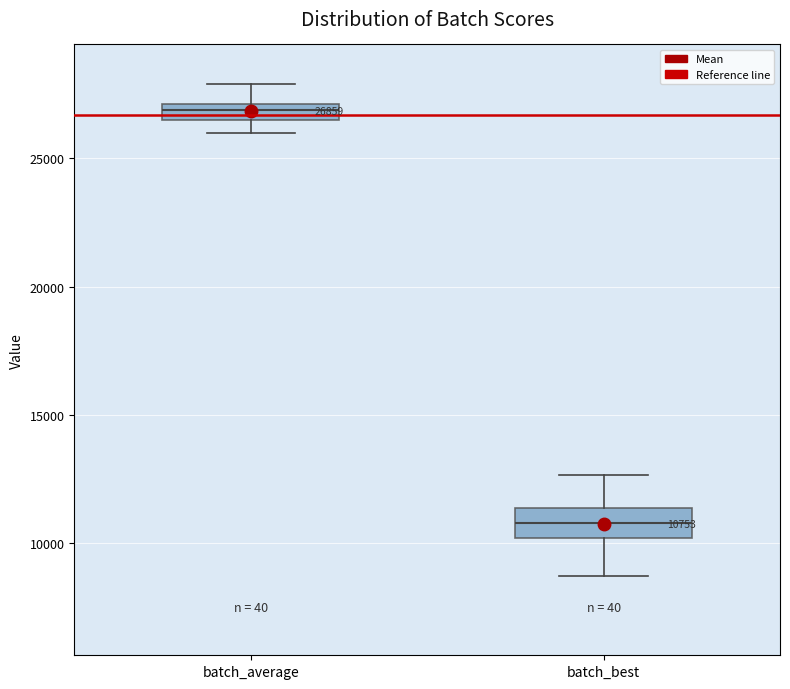

Which box is the tallest, from its lower edge to its upper edge?

batch_best